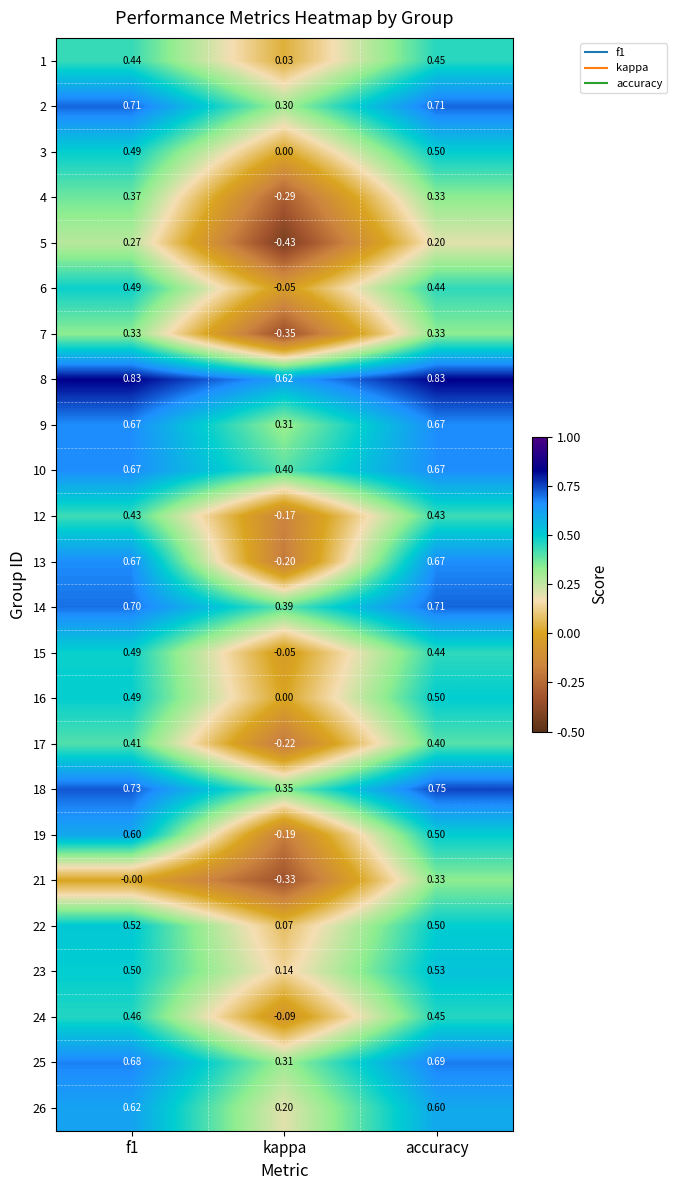

How many data points does each series have?

3